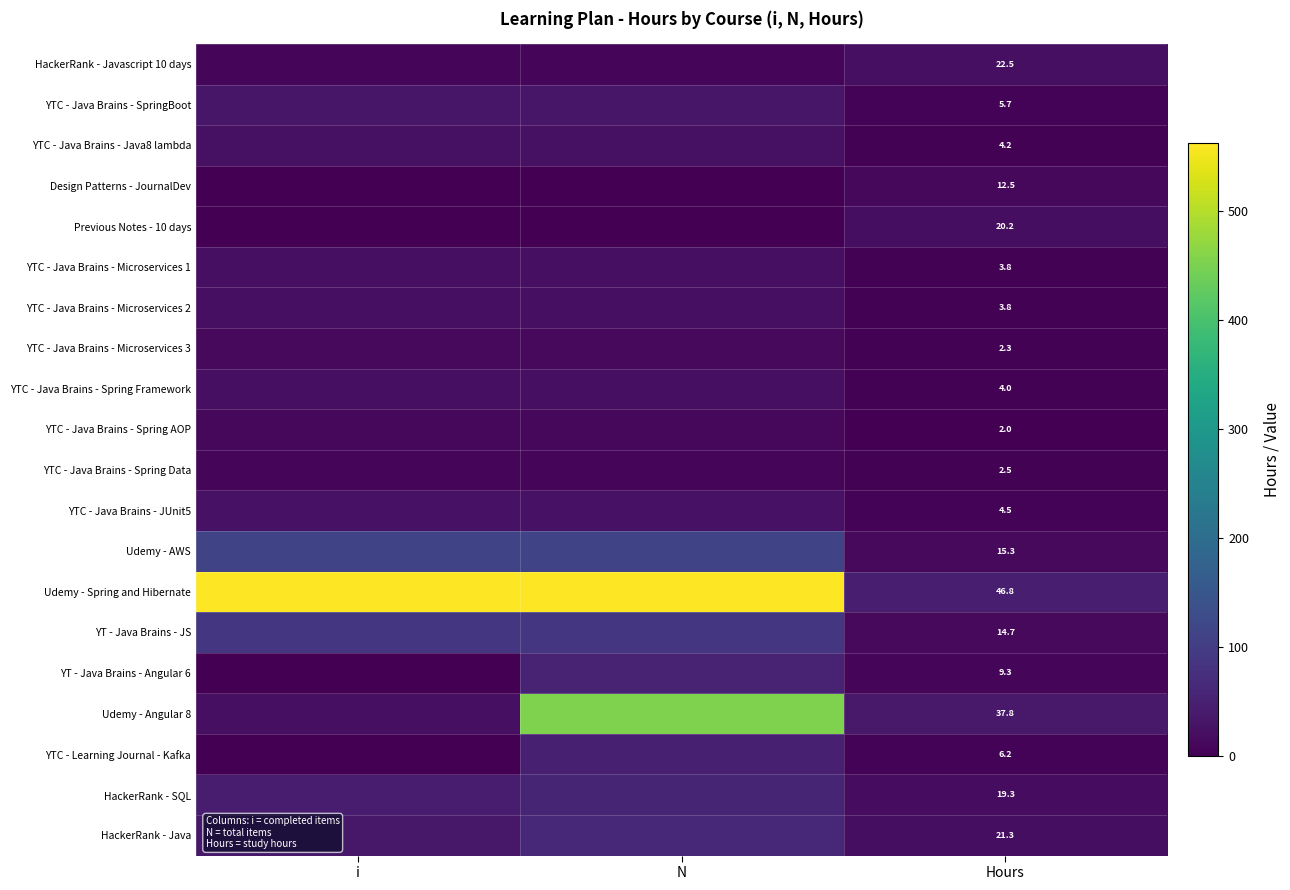

True or false: Previous Notes - 10 days has a value of 8.4 at Hours.

False